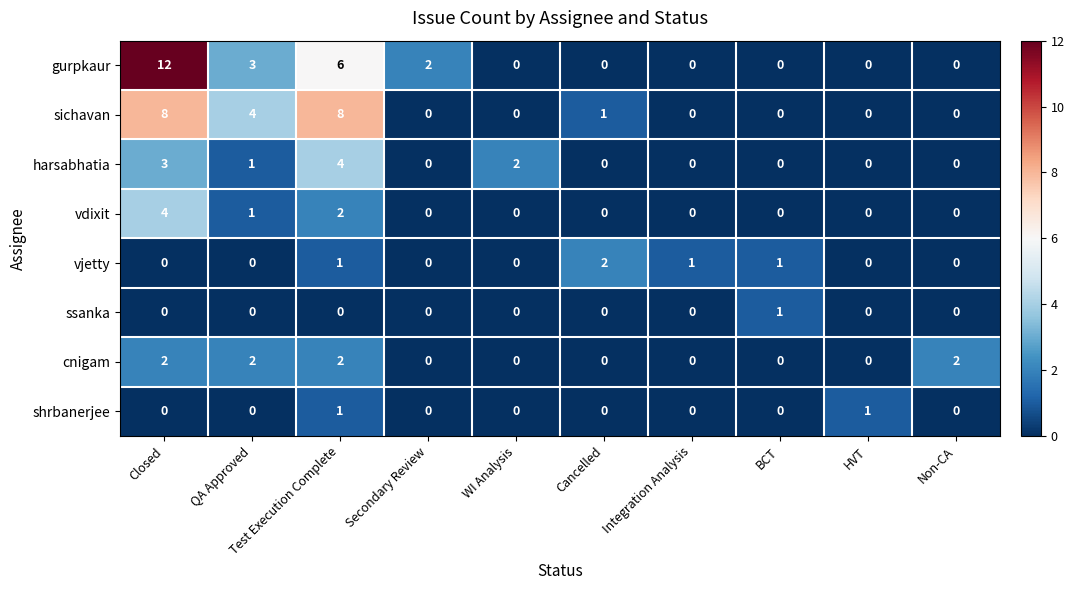

Which series has the largest total across all categories?

gurpkaur